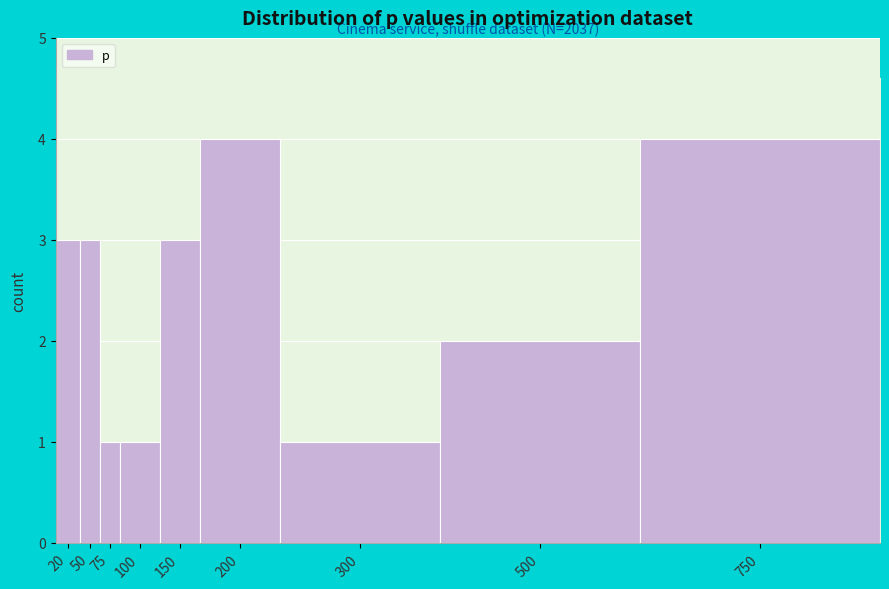

Reading left to right, what are all the values shown in this chart?

3	3	1	1	3	4	1	2	4